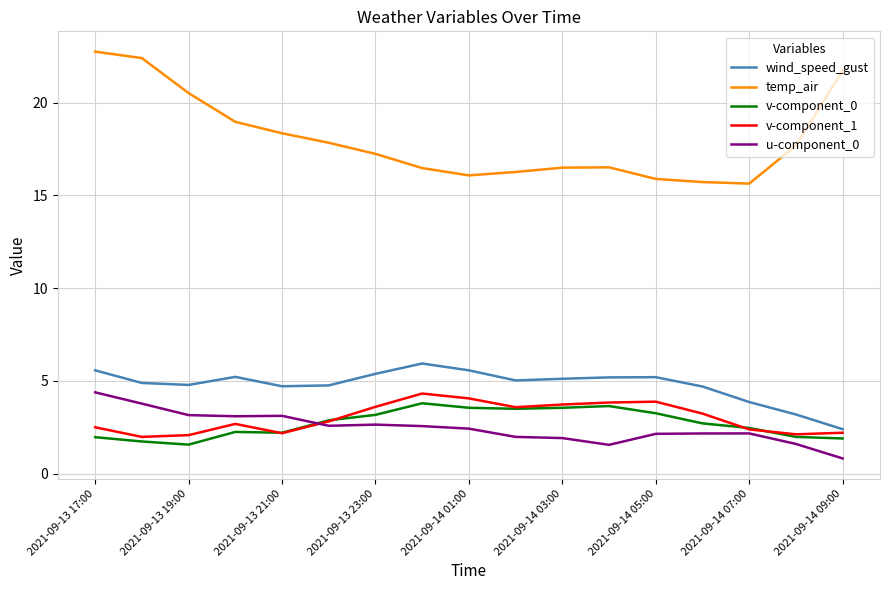

What is the lowest value of the v-component_0 series?

1.6